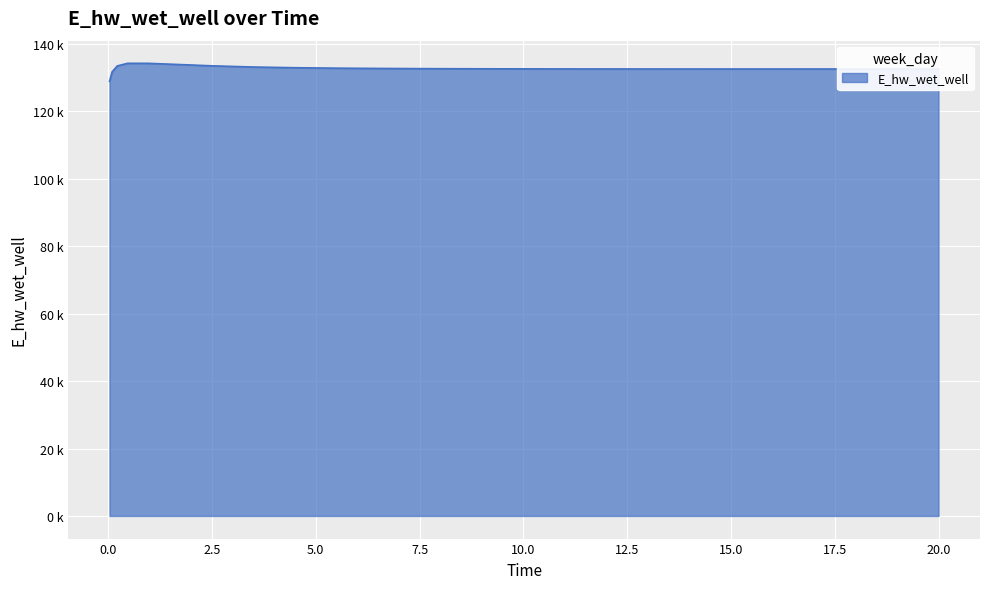

Is this an area chart (filled region under the line)?

Yes